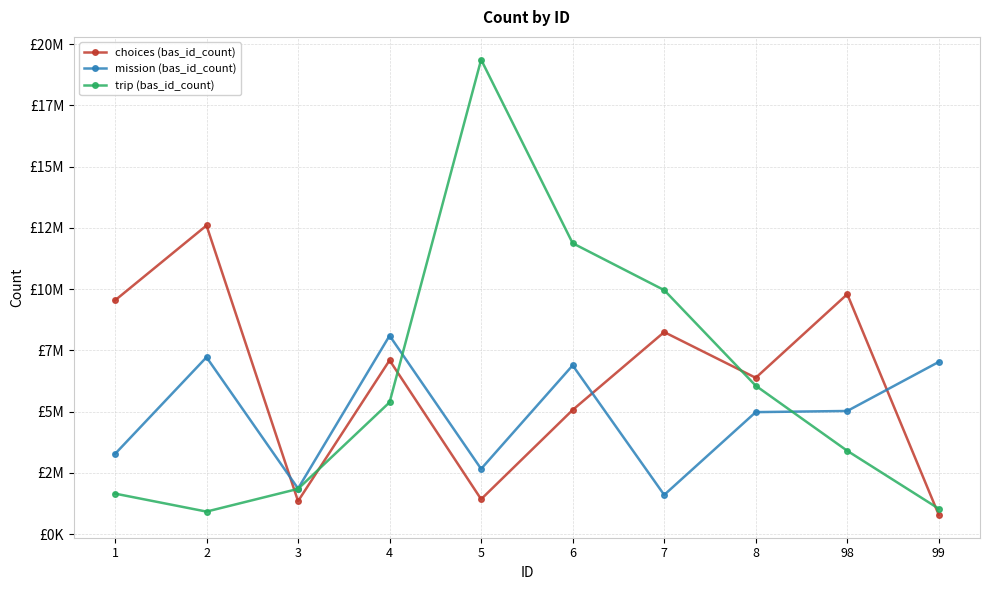

Does the chart have visible grid lines?

Yes